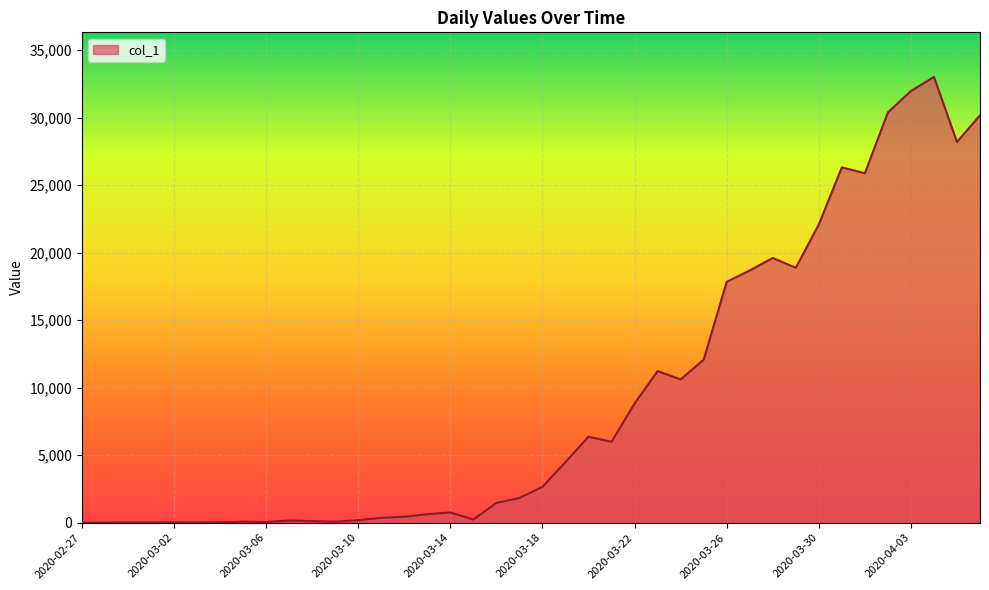

What is the difference between the maximum and minimum values?

33015